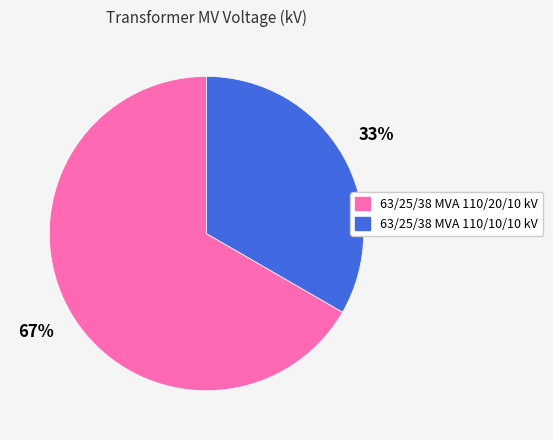

How many segments does this pie chart have?

2